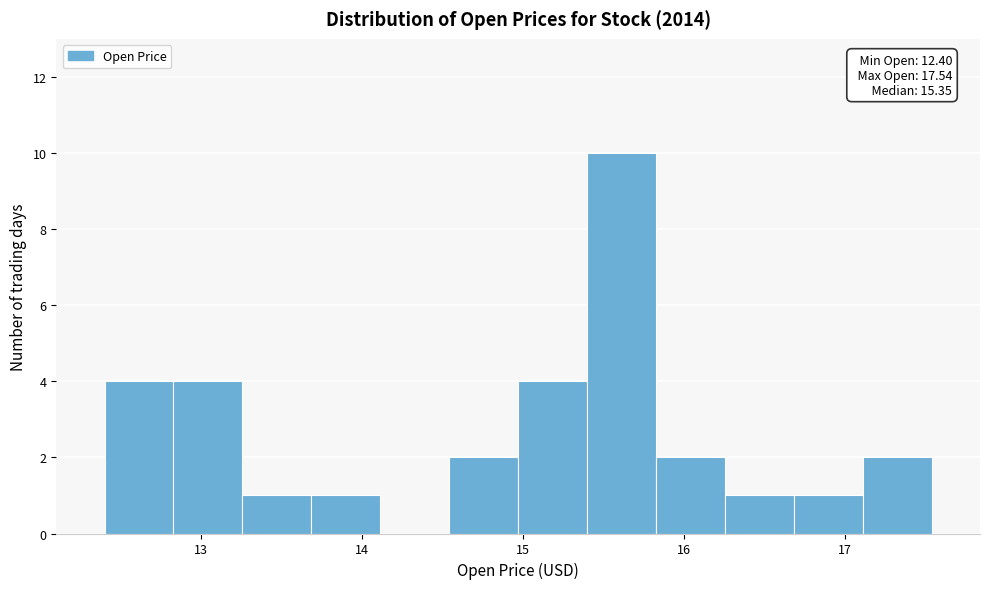

Over which range of the x-axis is the bar tallest?

15.4 to 15.8